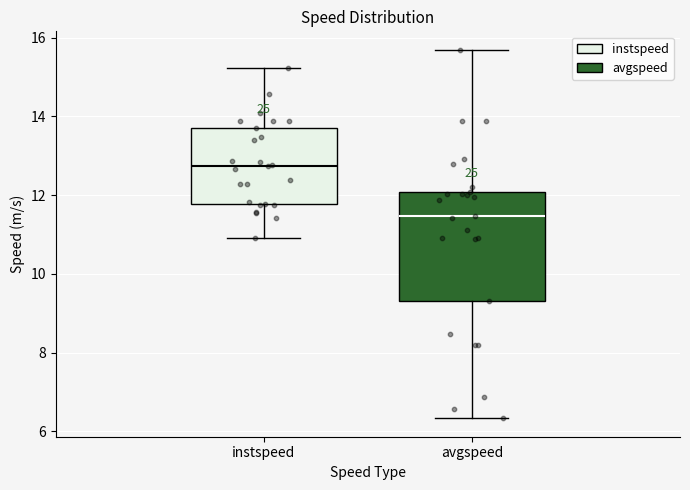

Comparing the boxes themselves (not the whiskers), which one is the tallest?

avgspeed